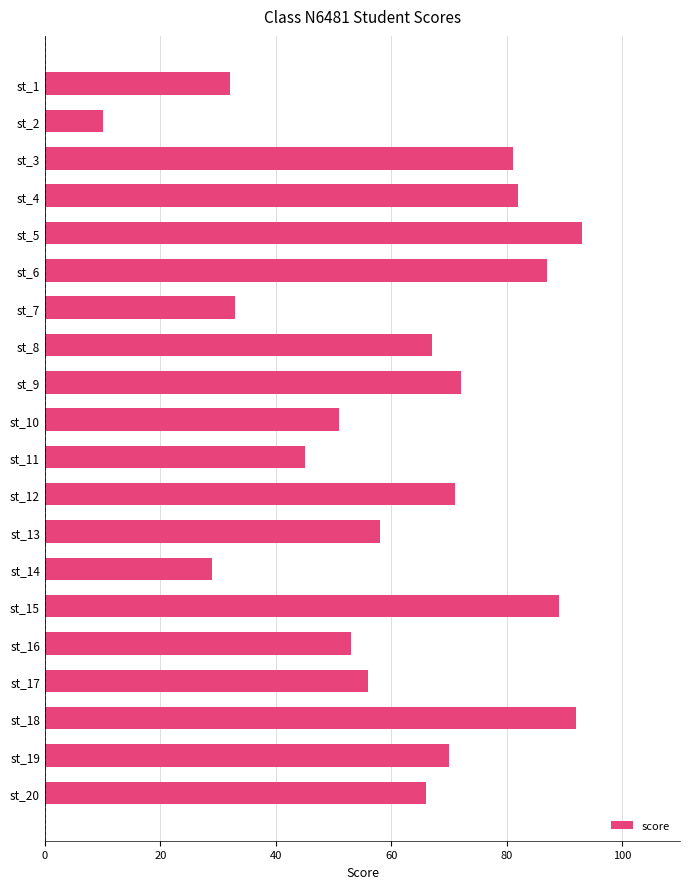

The value at st_20 is 46. True or false?

False